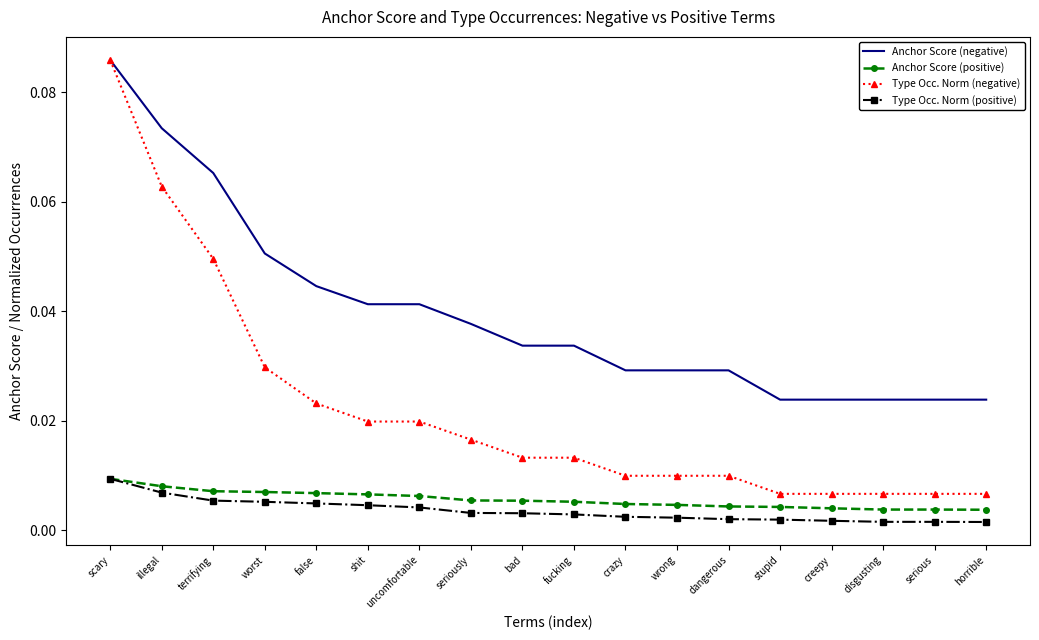

Which series has the largest range (max minus min)?

Type Occ. Norm (negative)